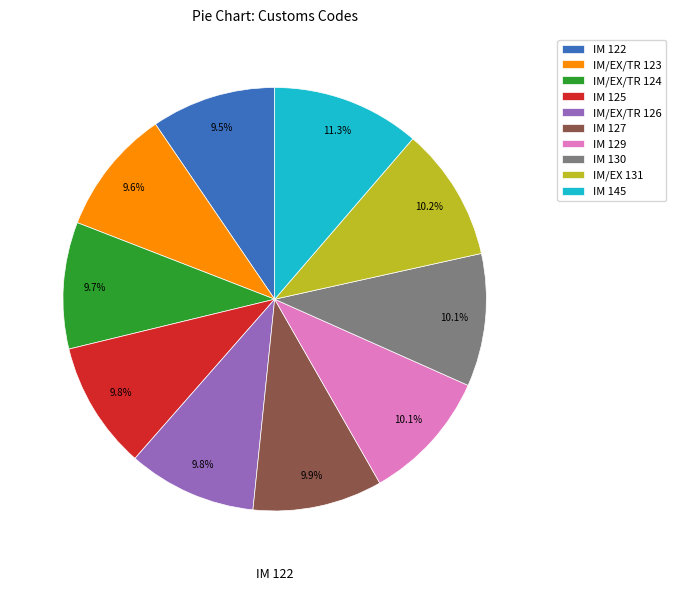

Is IM 129 the majority of the pie?

No